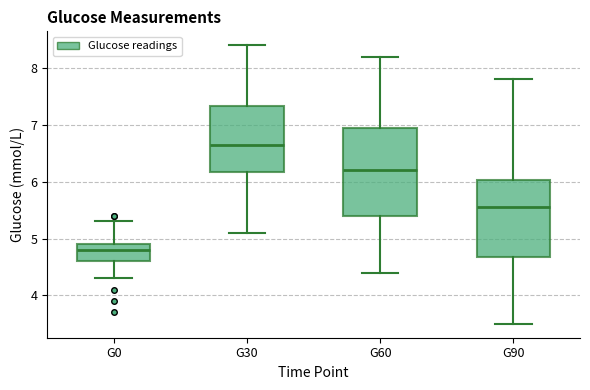

Which box is the tallest, from its lower edge to its upper edge?

G60